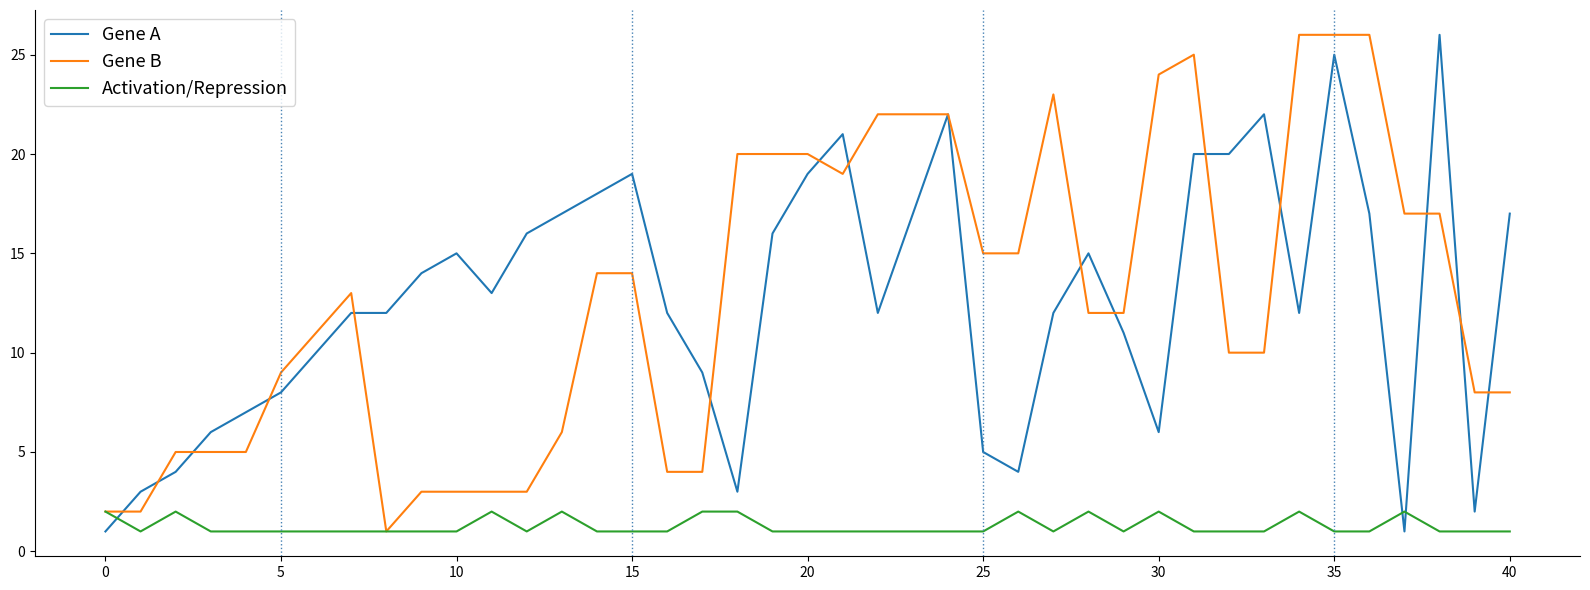

What is the minimum value for Activation/Repression?

1